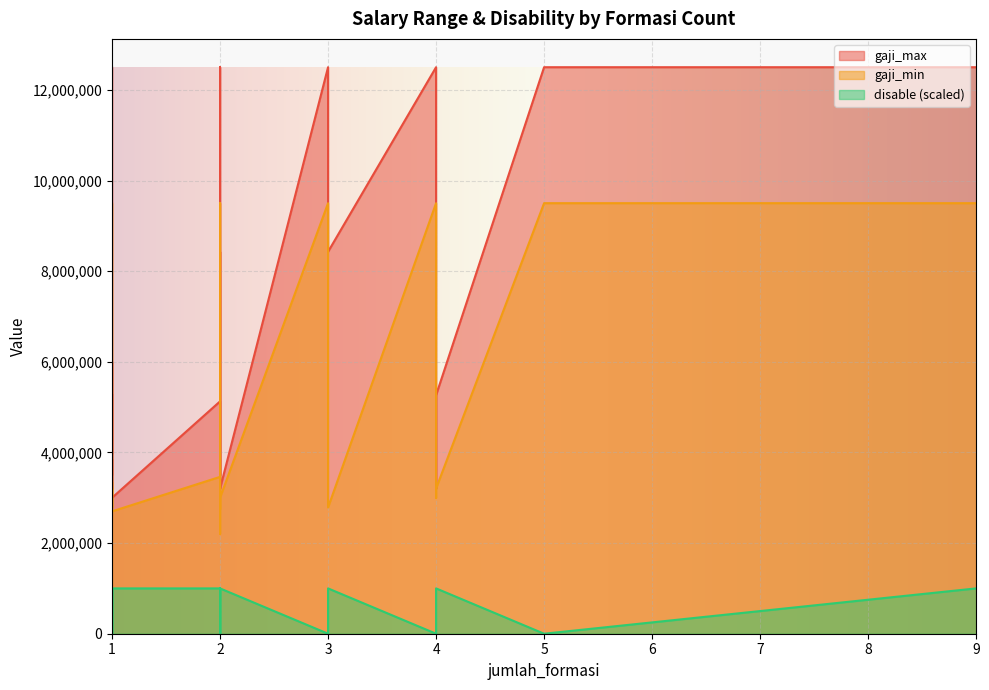

How many series are shown in this chart?

3